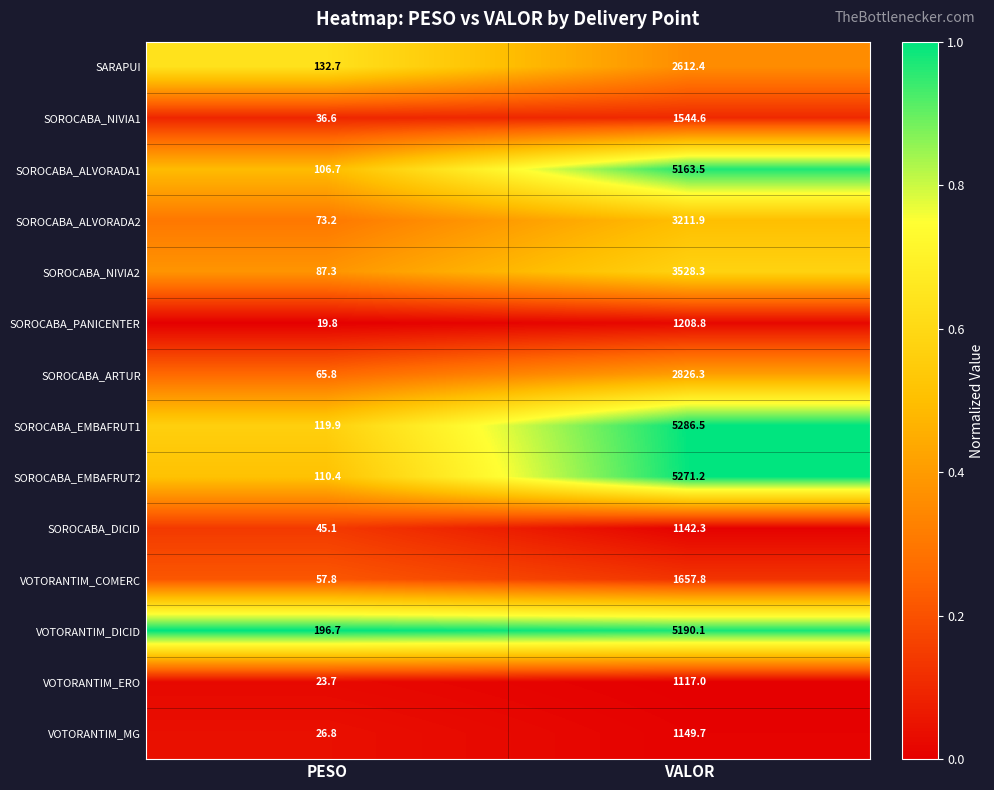

What is the maximum value for VOTORANTIM_DICID?

5190.1